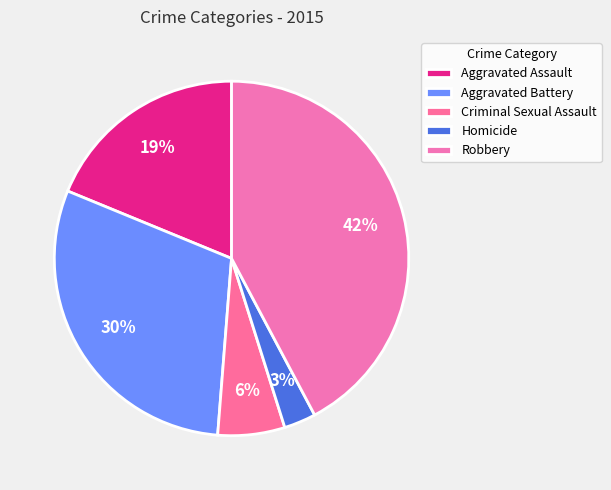

Is there any slice that represents more than half of the pie?

No